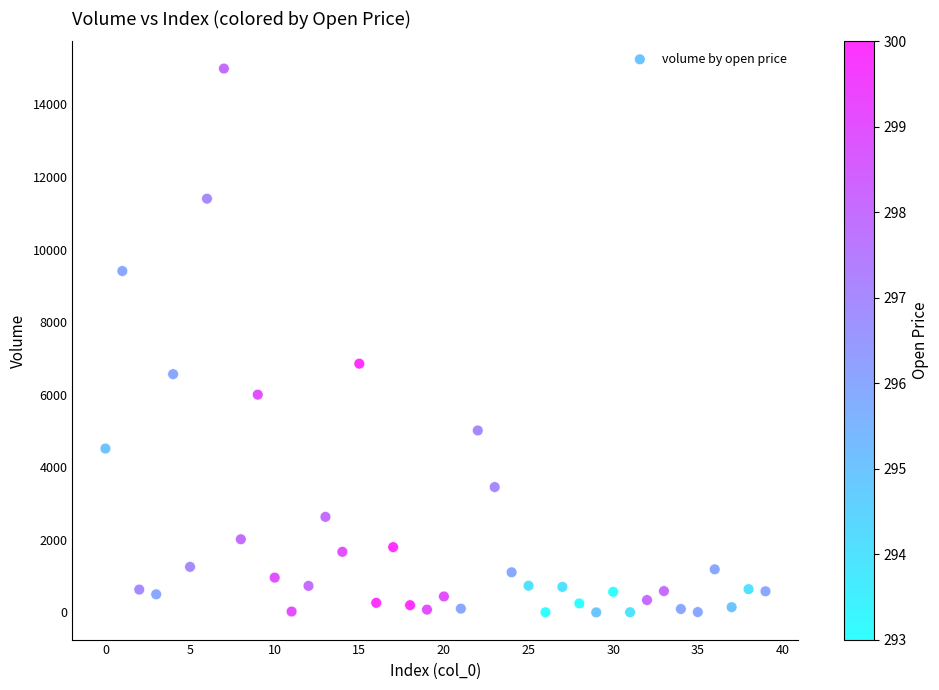

What Y value in the scatter plot is closest to 7495?

6856.0